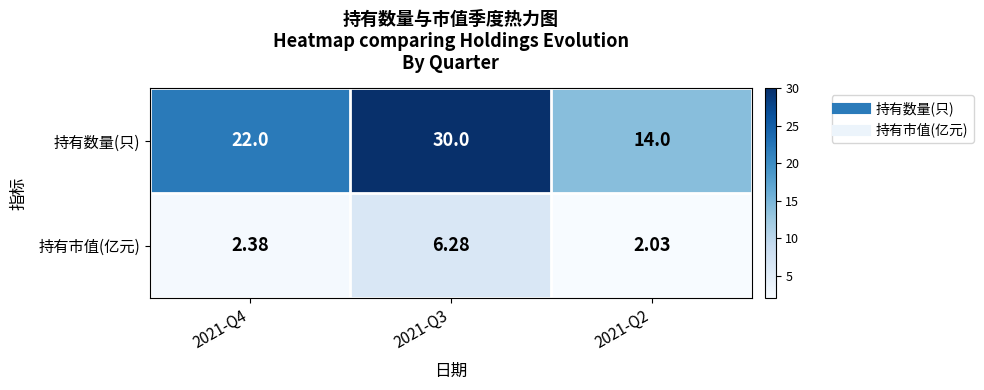

Rank the series by their maximum value, from lowest to highest.

持有市值(亿元), 持有数量(只)